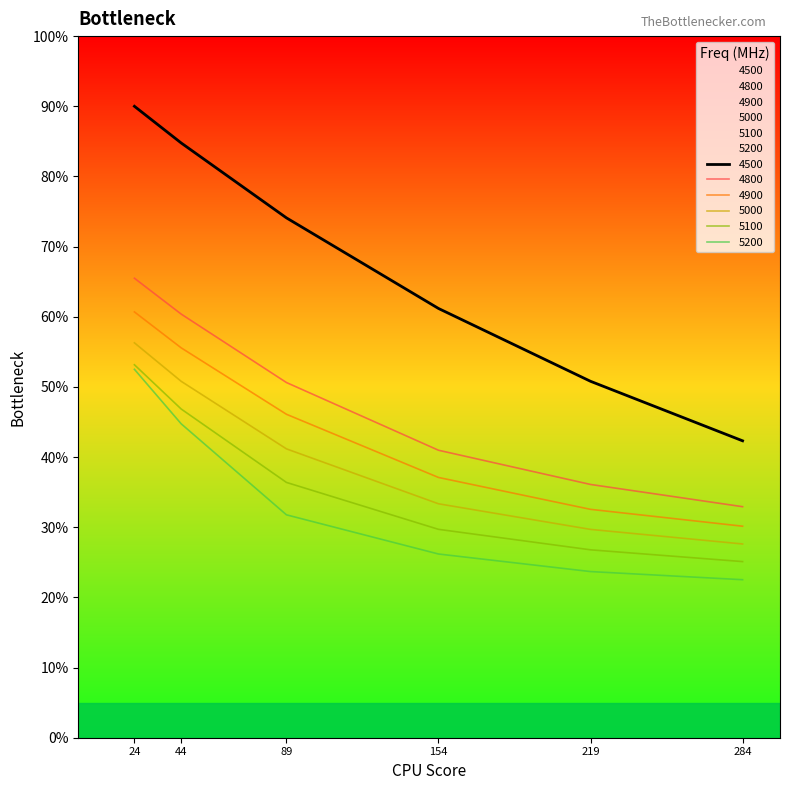

What is the difference between the highest and lowest values at 154?

0.3